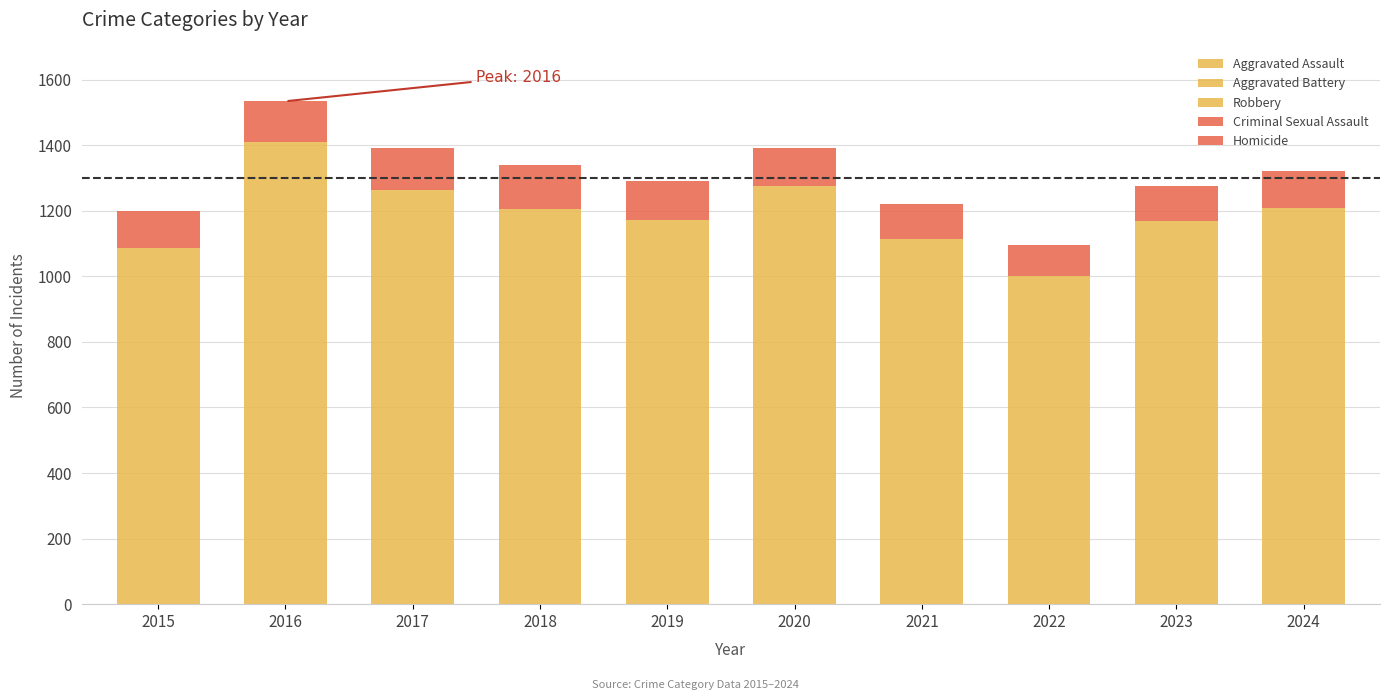

How many bars are there in total?

10